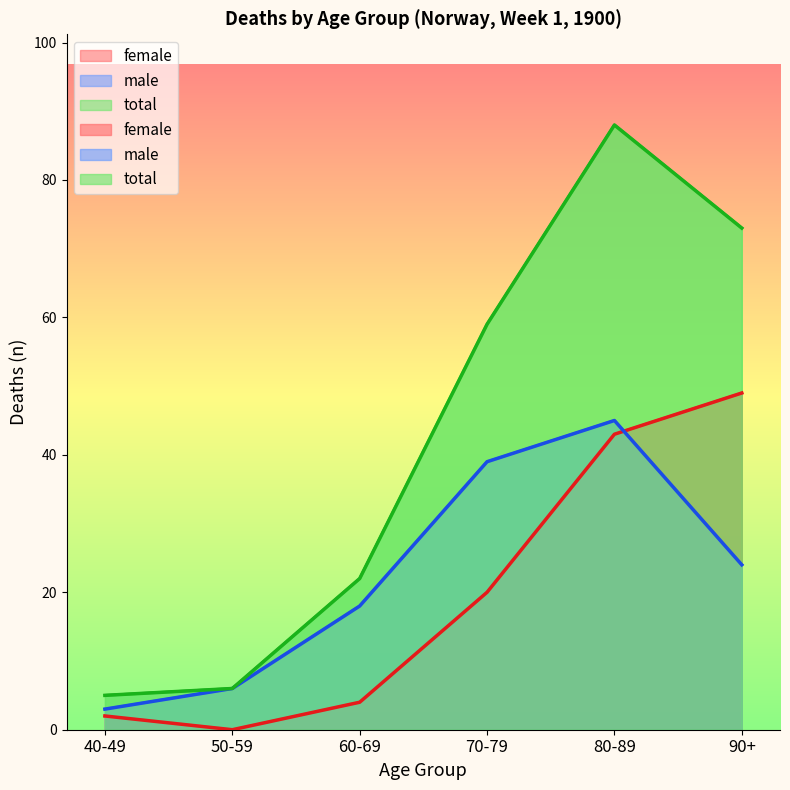

Between 40-49 and 60-69, which is larger?

60-69